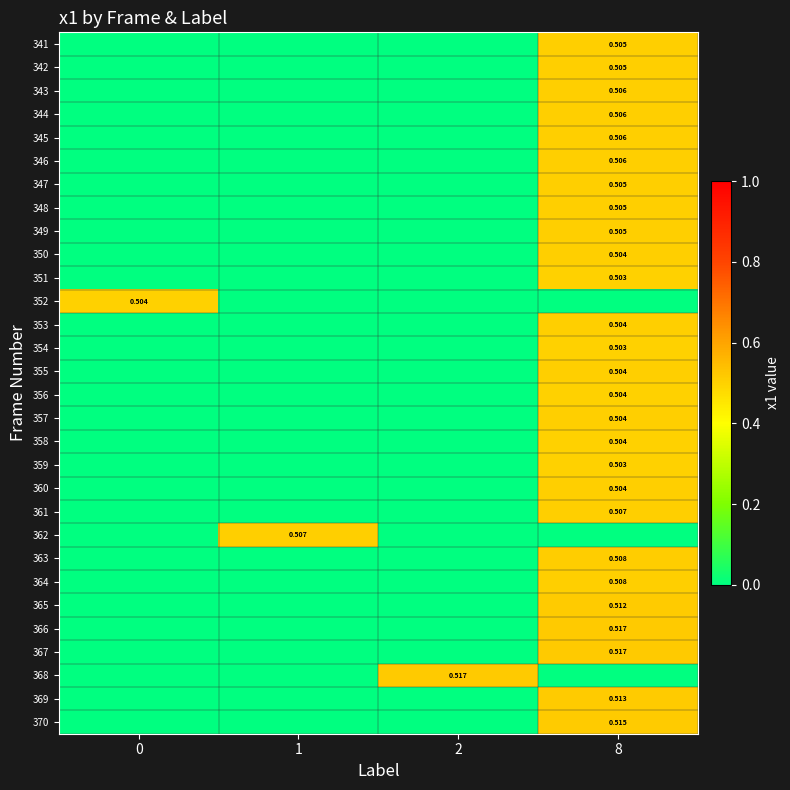

Is the value of 353 at 2 greater than the value of 342 at 2?

No